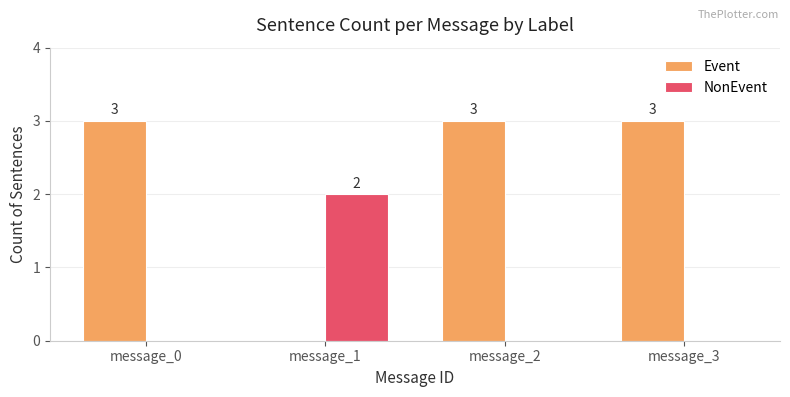

Read the Event value at message_0.

3